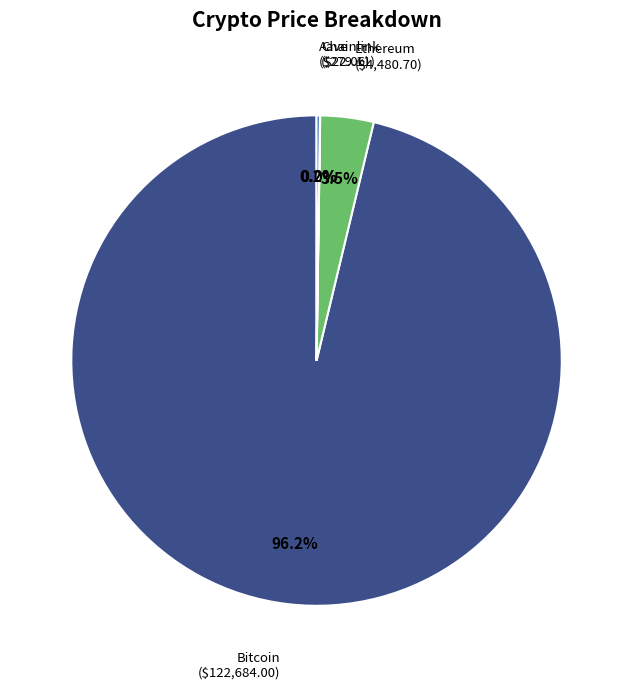

Is there a majority slice in this chart?

Yes